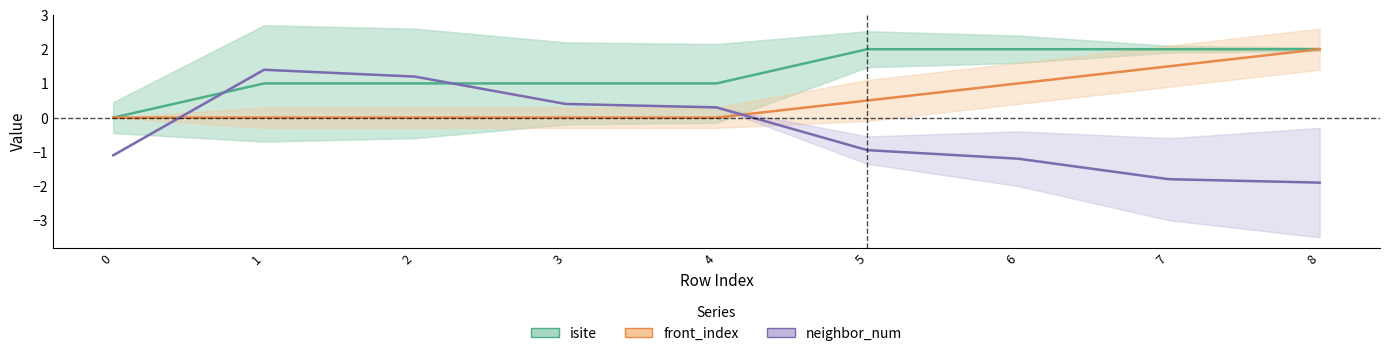

How many data points in front_index (center) are above 0?

4